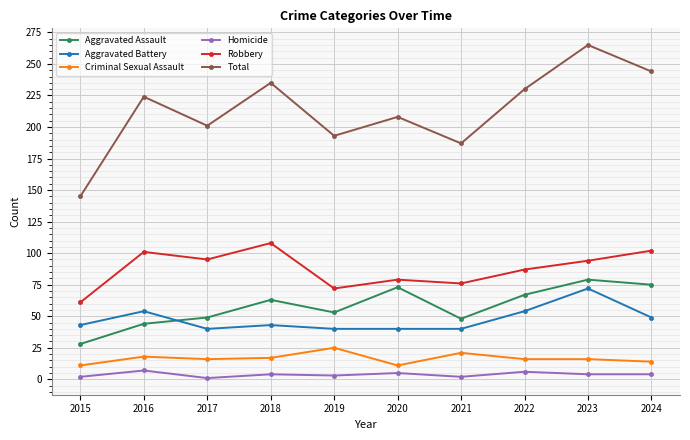

What is the value of the Total point at the 9th from the left?

265